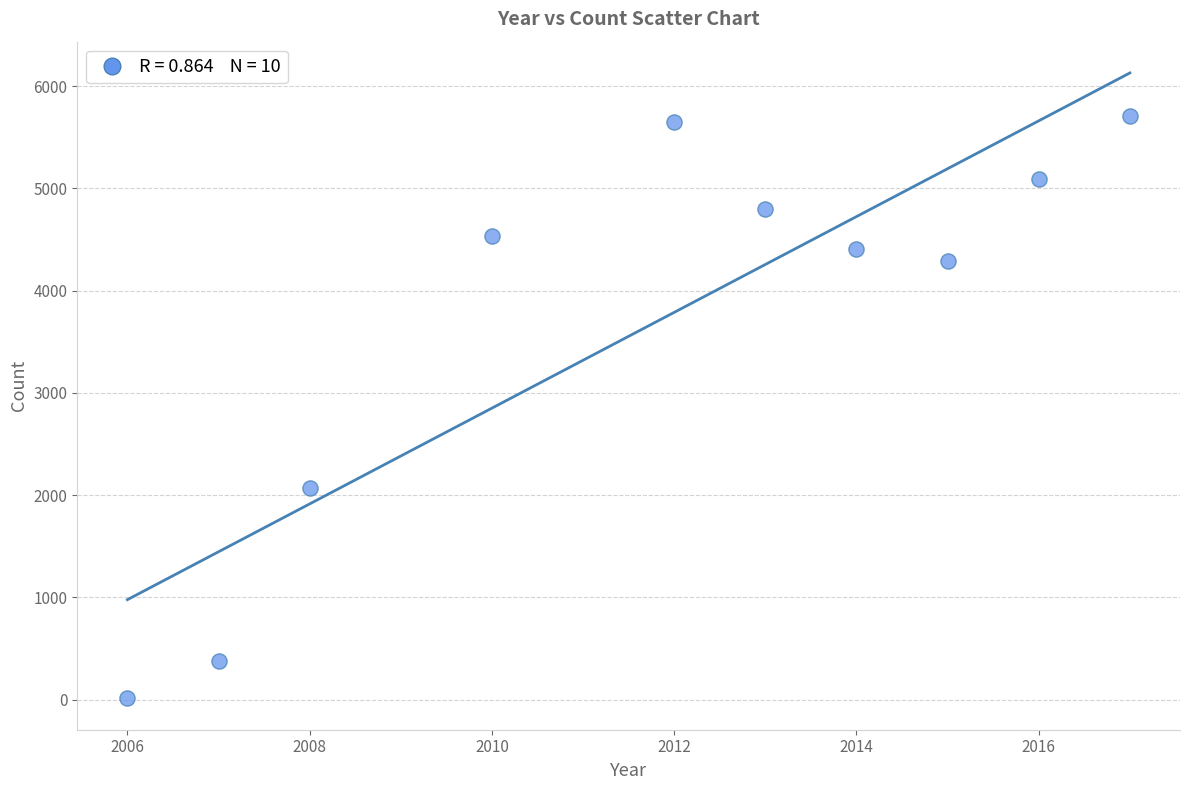

What Y value in the scatter plot is closest to 2860?

2066